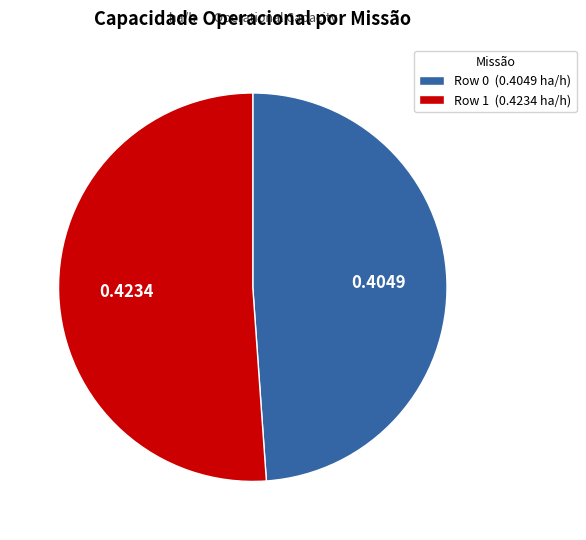

Which category has the smallest portion of the pie?

Row 0